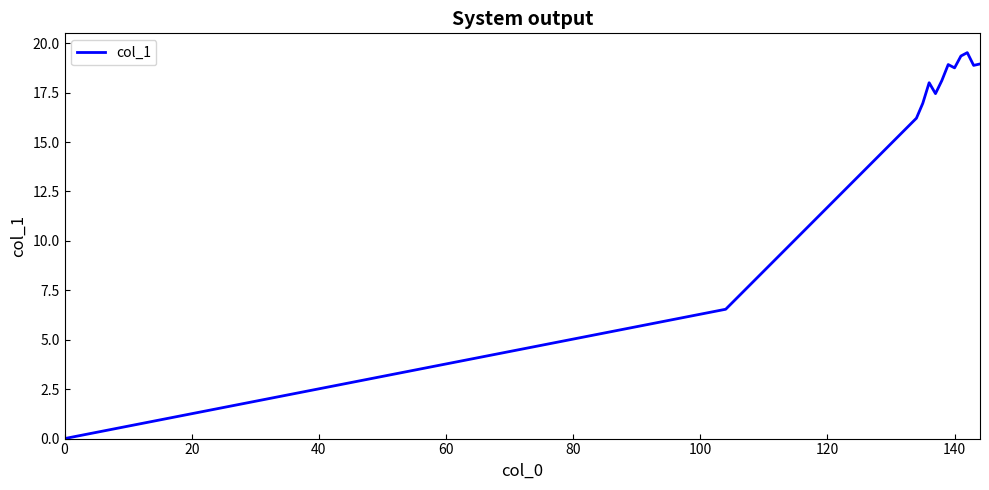

What is the maximum value shown in the chart?

19.5